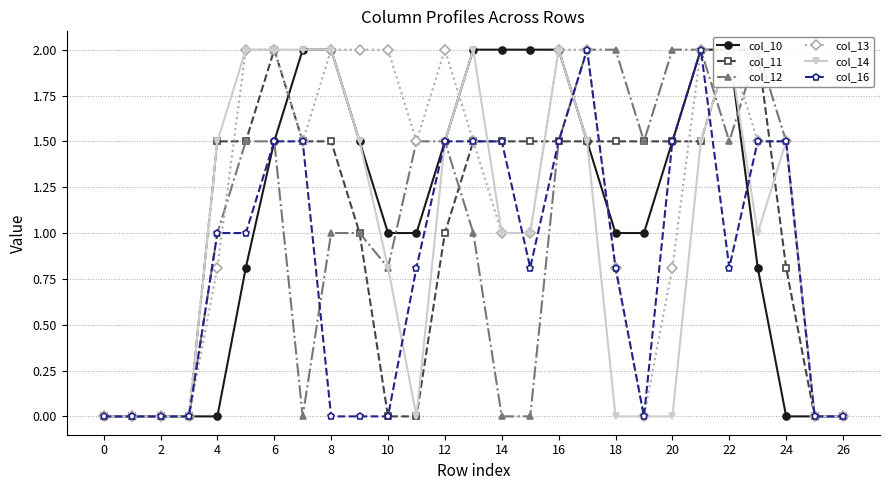

True or false: col_10 has more than 1 interior local peaks.

False